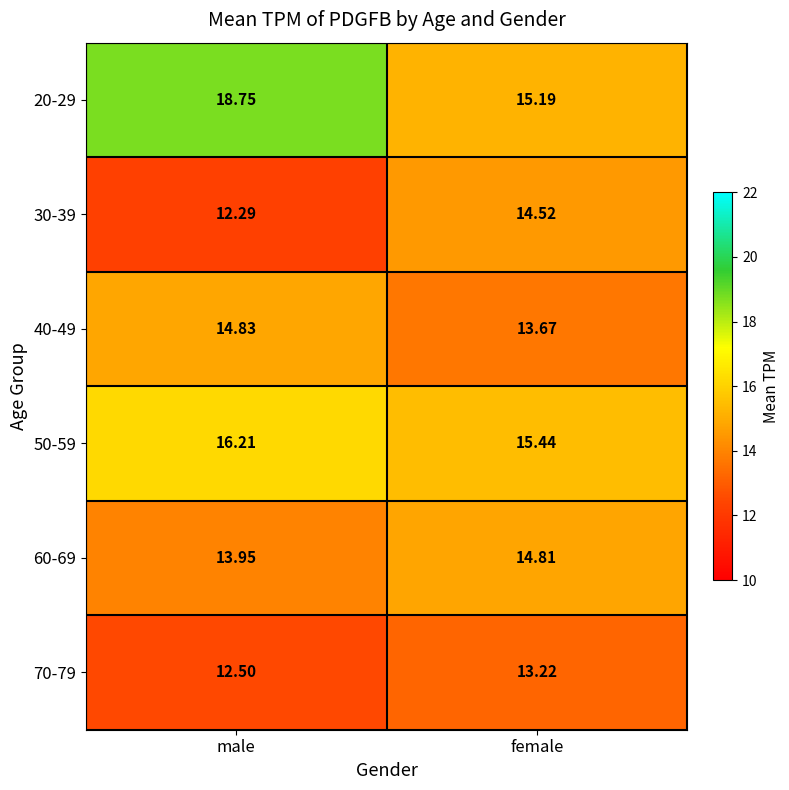

Is the value of 30-39 at male greater than the value of 60-69 at female?

No